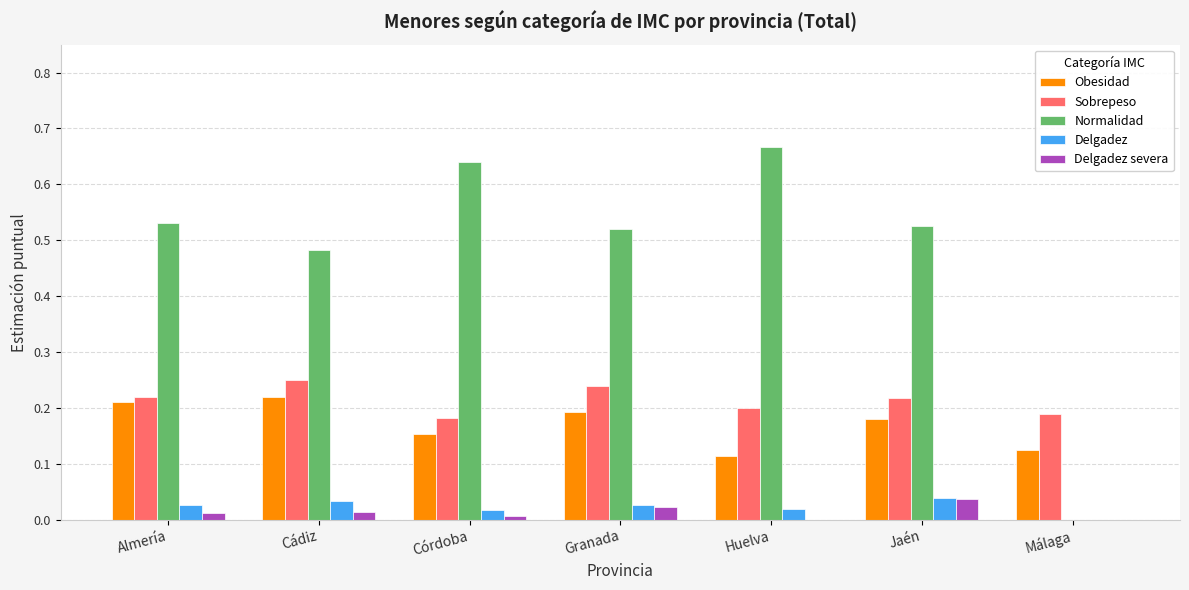

Which series changed the most between Córdoba and Málaga?

Normalidad